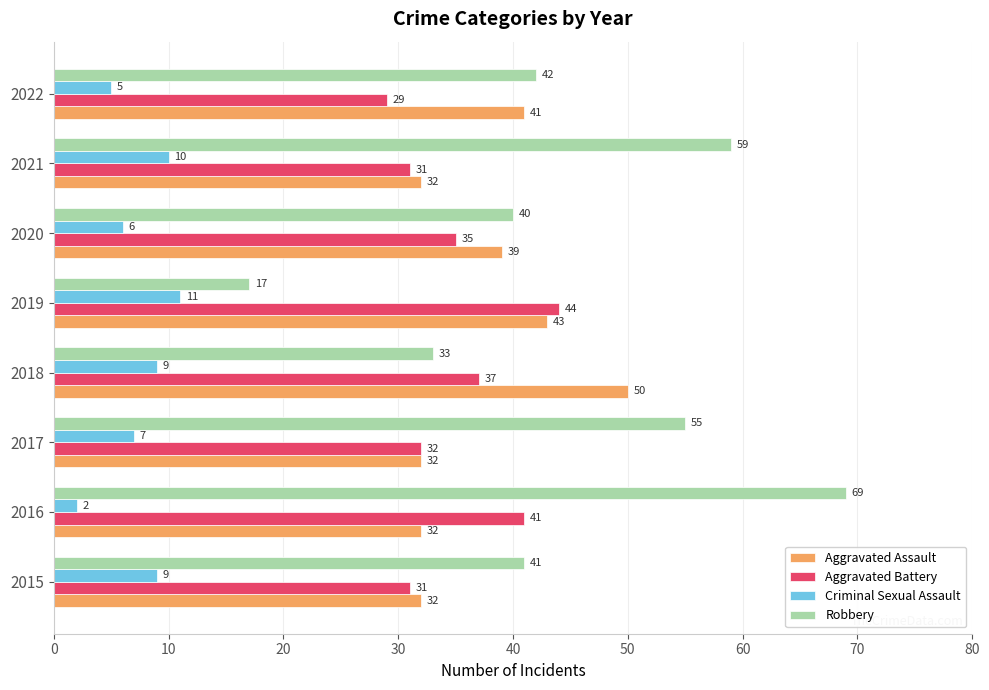

Where is Aggravated Assault nearest to the value 41?

2022